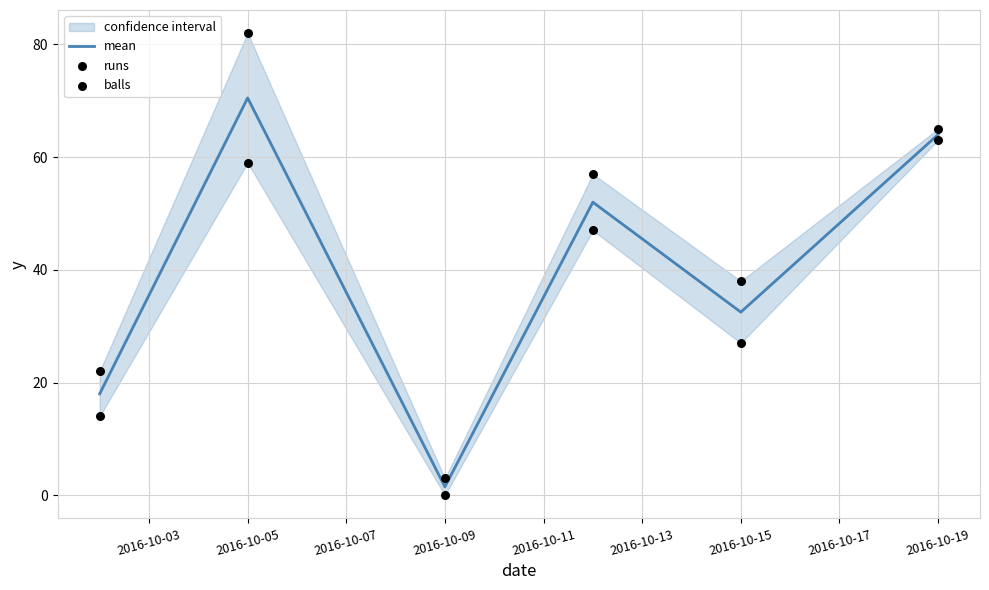

The mean series shows 32.5 at 2016-10-15. True or false?

True